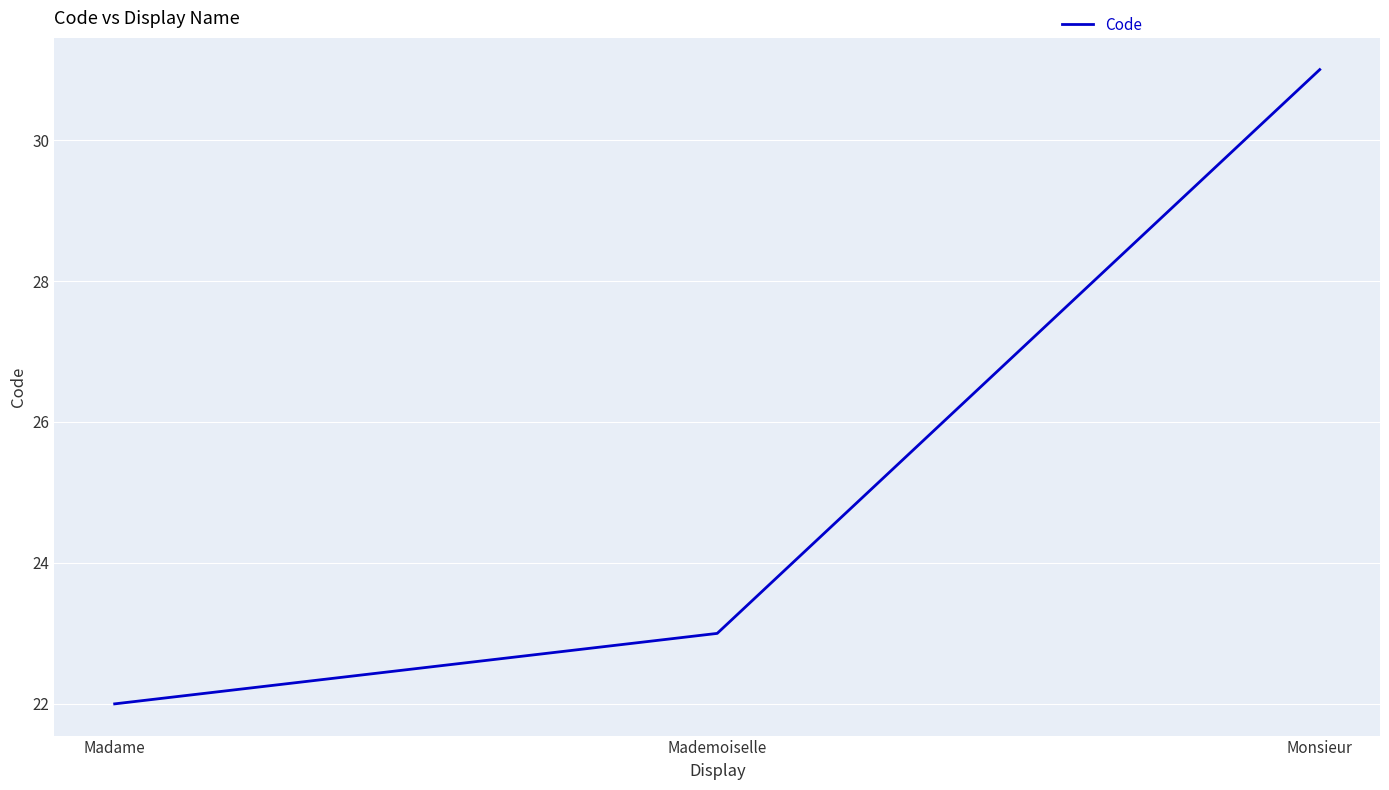

List the labels in order of value, largest first.

Monsieur, Mademoiselle, Madame